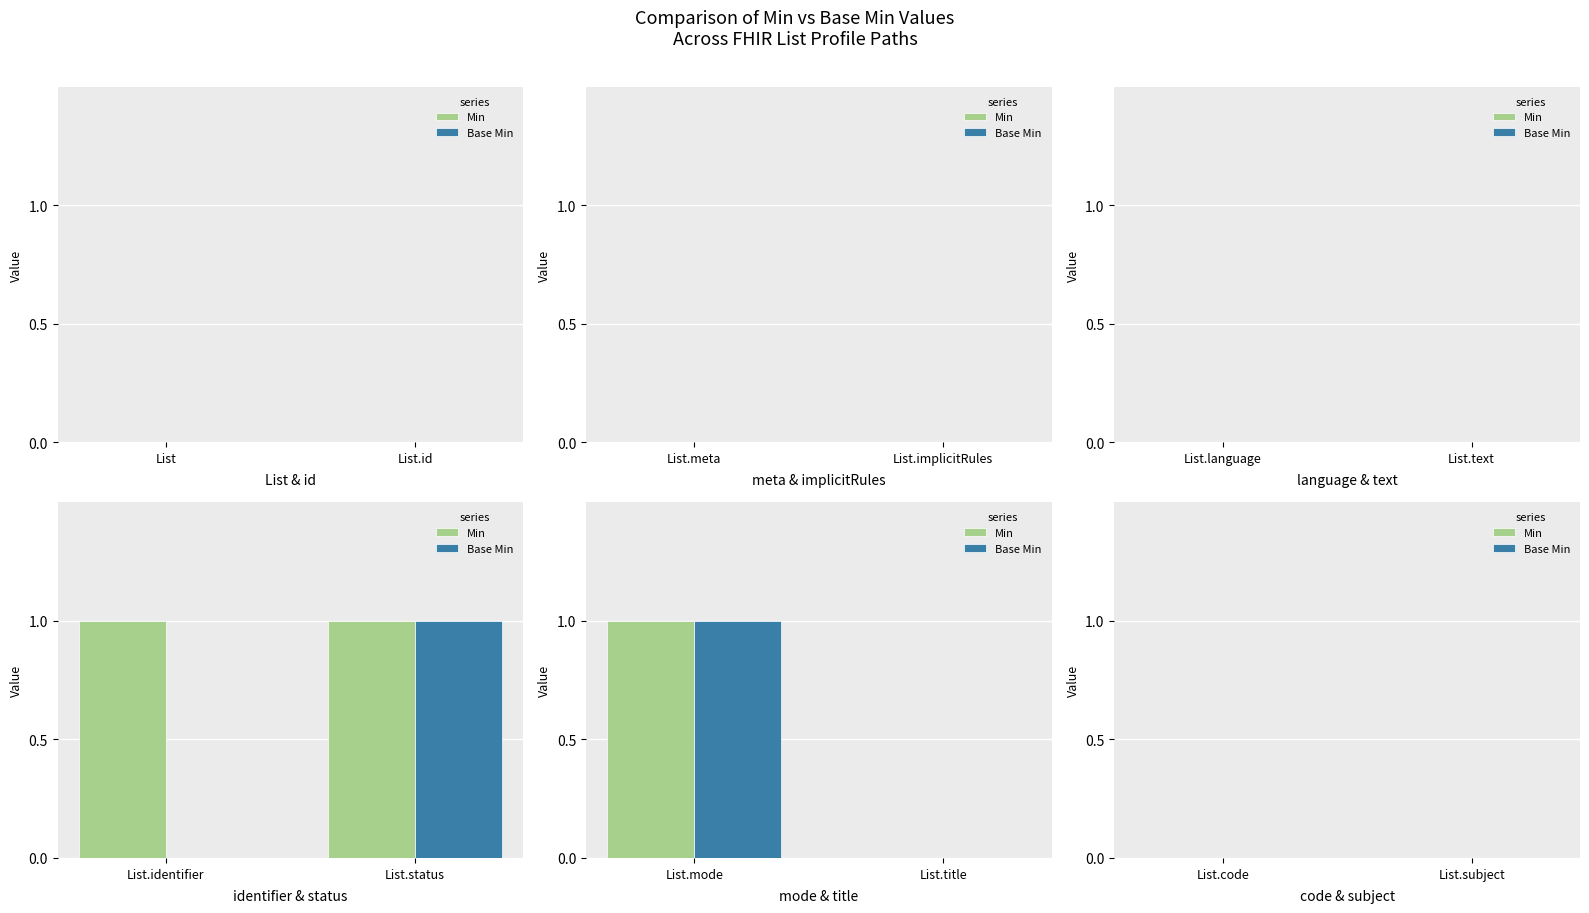

Rank the series by their average value, from highest to lowest.

Min, Base Min